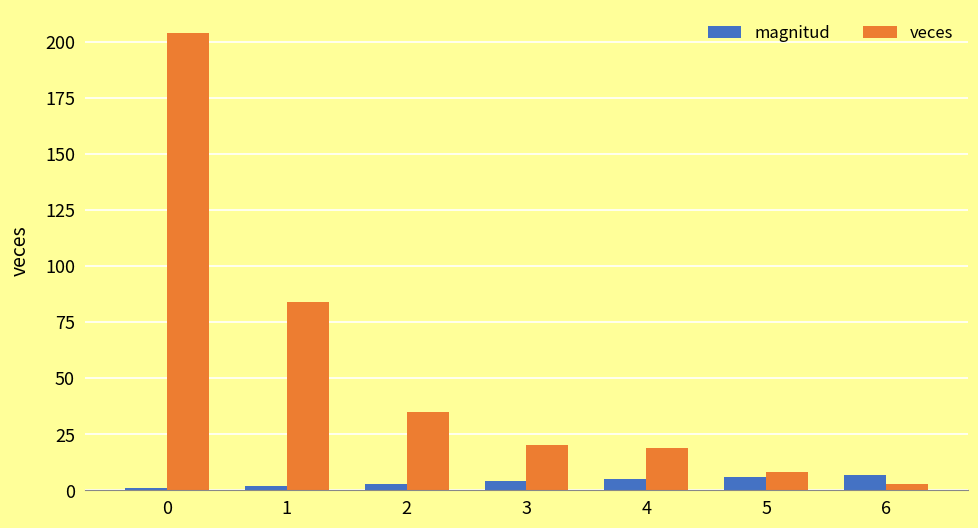

What is the value of the veces bar at the 3rd from the left?

35